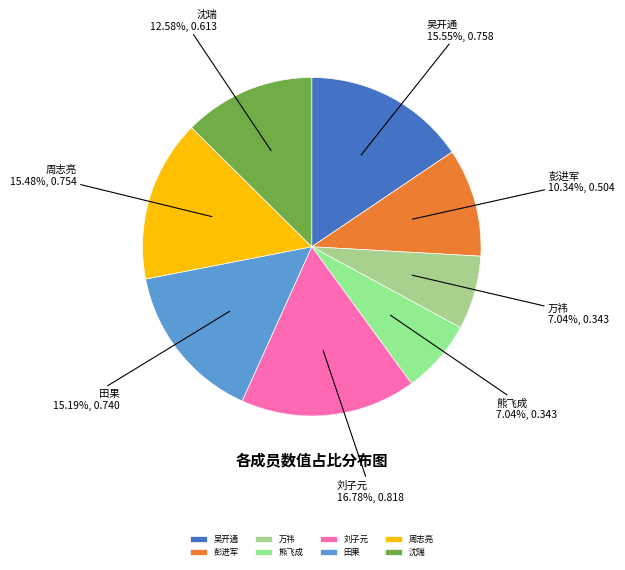

Is there any slice that represents more than half of the pie?

No